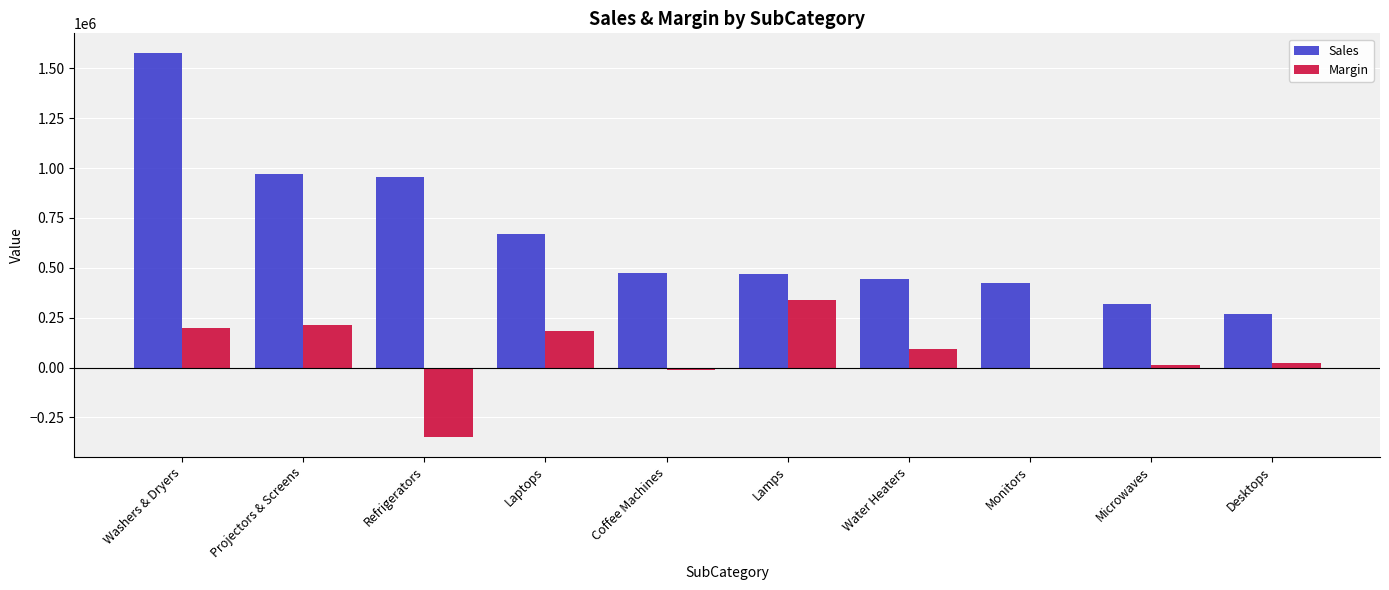

What value does the Sales series have at Washers & Dryers?

1579519.0